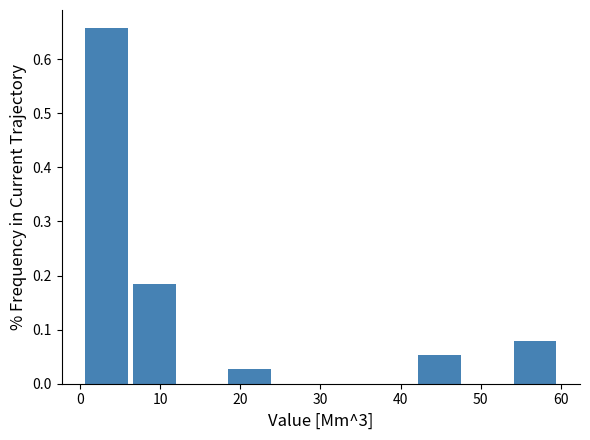

Reading left to right, transcribe this chart: for each bar, give the range it covers on the x-axis and its height. Neither the bar edges nor the heights are printed on the chart, so give them approximately, as read against the axes.

0 to 6: 0.66
6 to 12: 0.18
12 to 18: 0
18 to 24: 0.03
24 to 30: 0
30 to 36: 0
36 to 42: 0
42 to 48: 0.05
48 to 54: 0
54 to 60: 0.08